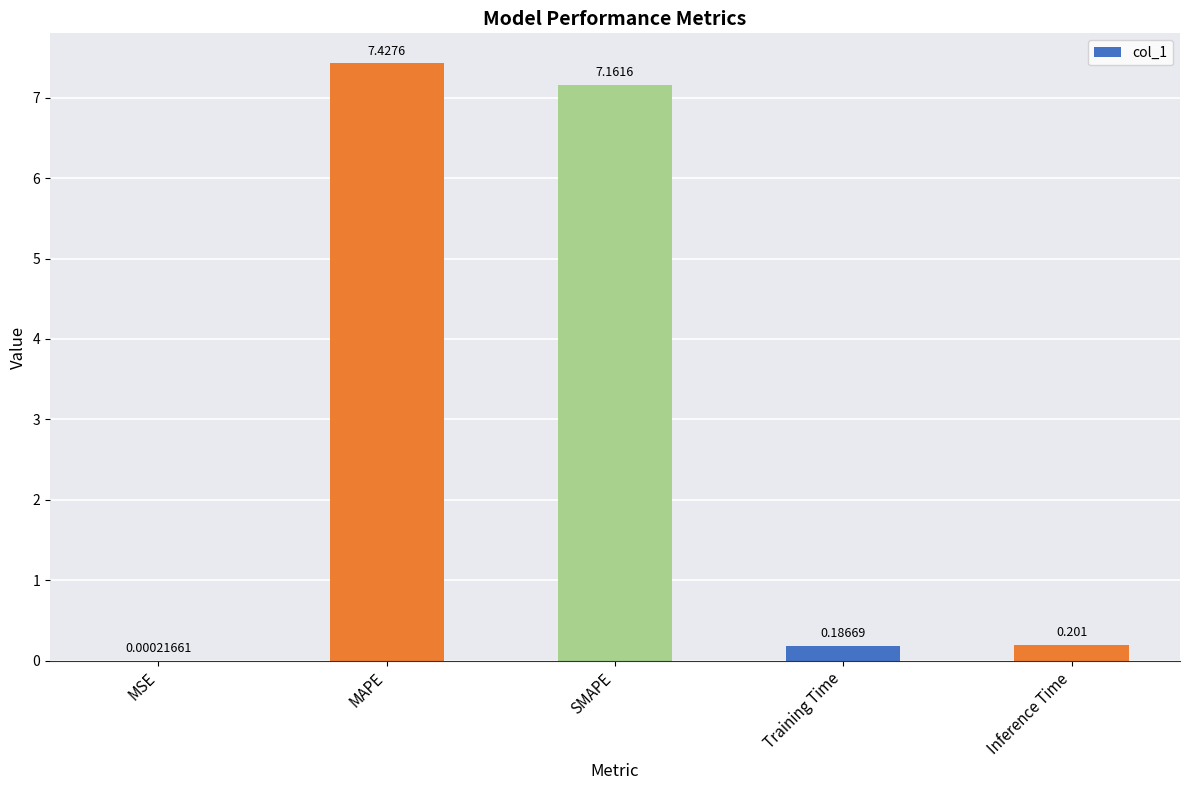

Are the bars horizontal?

No